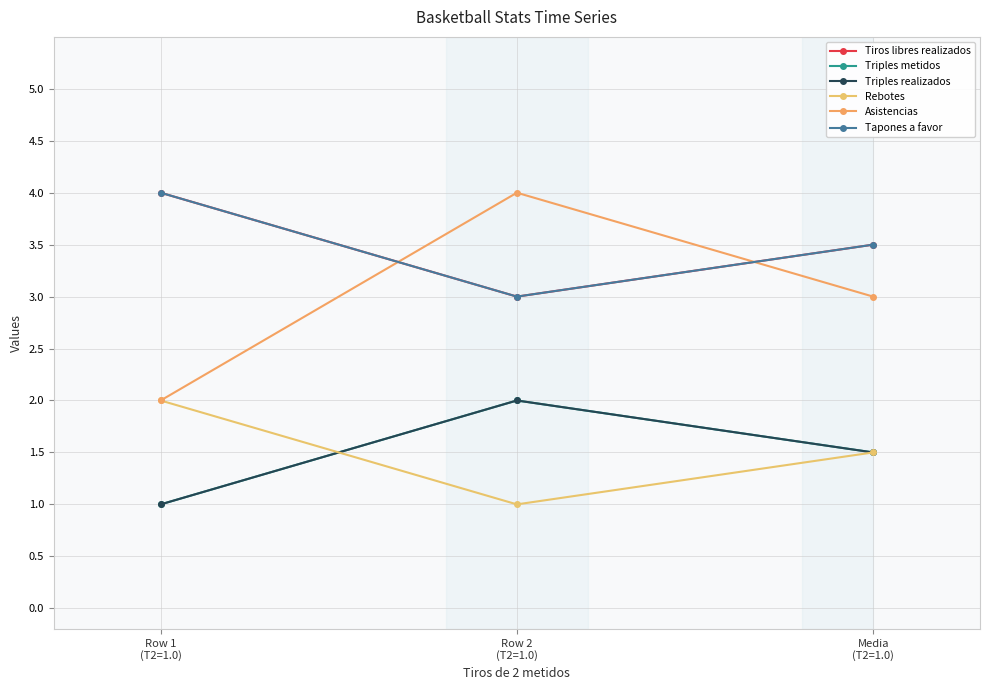

Which series has the widest spread of values?

Asistencias